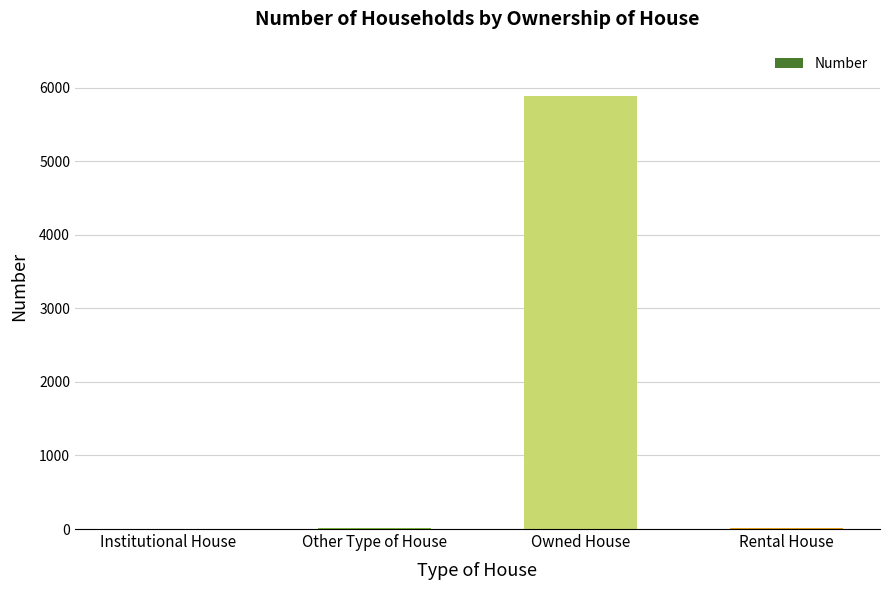

How many series are shown in this chart?

1